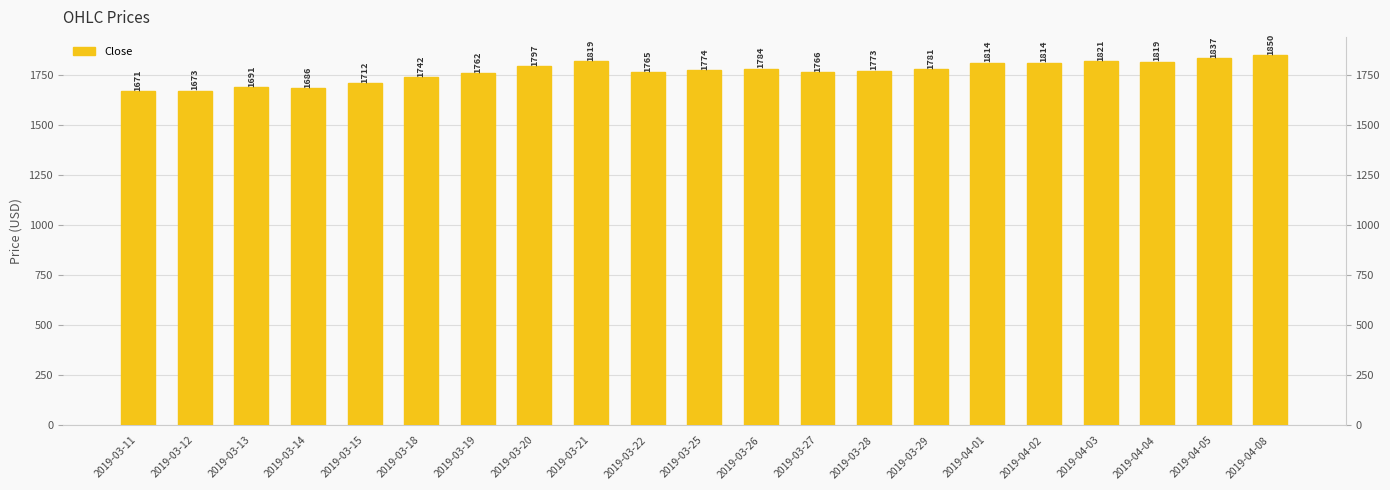

What is the change in value from 2019-03-18 to 2019-04-03?

+78.5